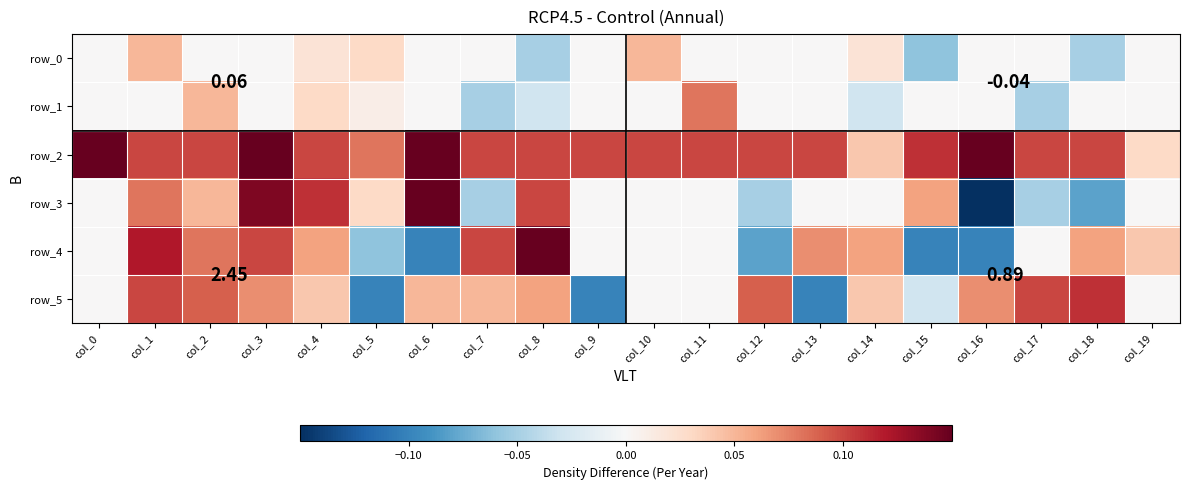

Which series changed the most between col_11 and col_16?

row_3